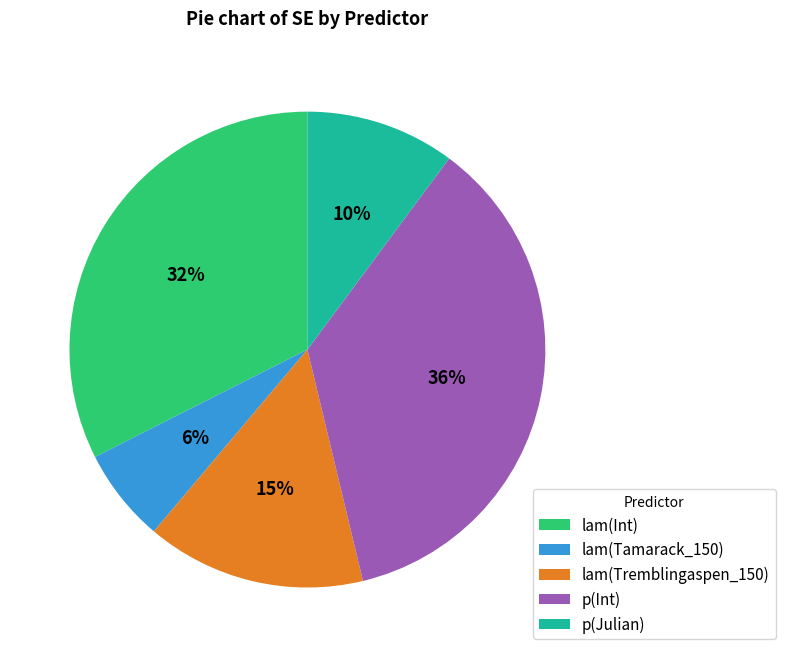

Rank the categories by value from lowest to highest.

lam(Tamarack_150), p(Julian), lam(Tremblingaspen_150), lam(Int), p(Int)